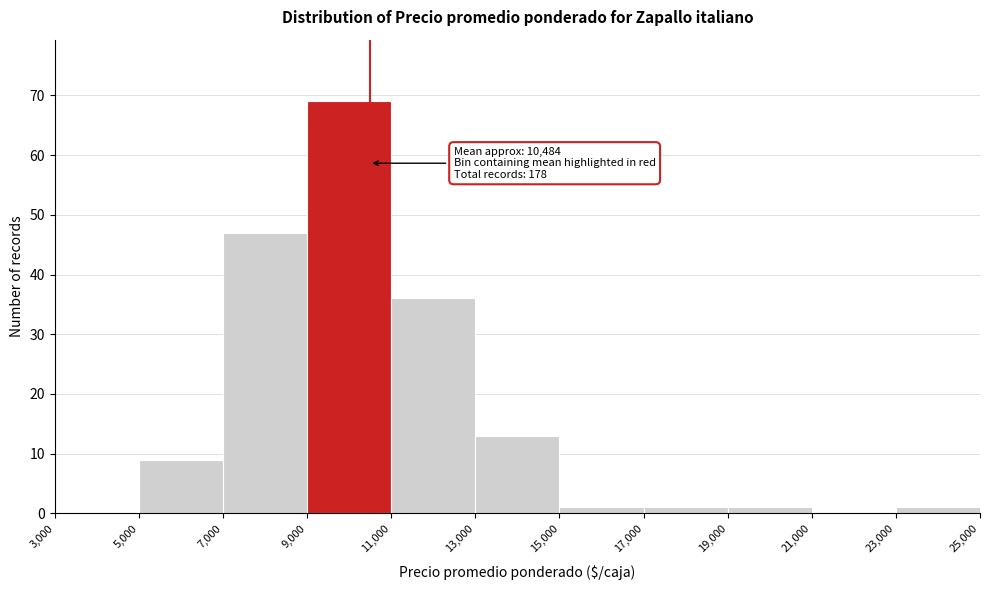

Which range on the x-axis has the tallest bar?

9,000 to 11,000